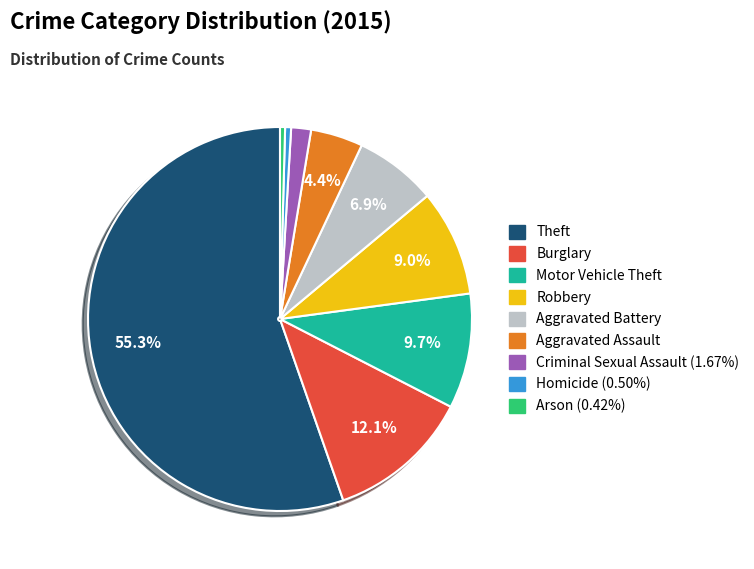

Is the sum of Aggravated Battery and Motor Vehicle Theft greater than half?

No